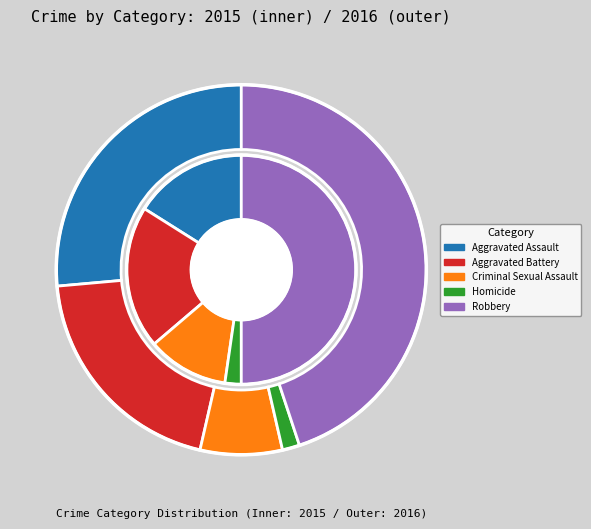

Which series has the largest range (max minus min)?

Robbery